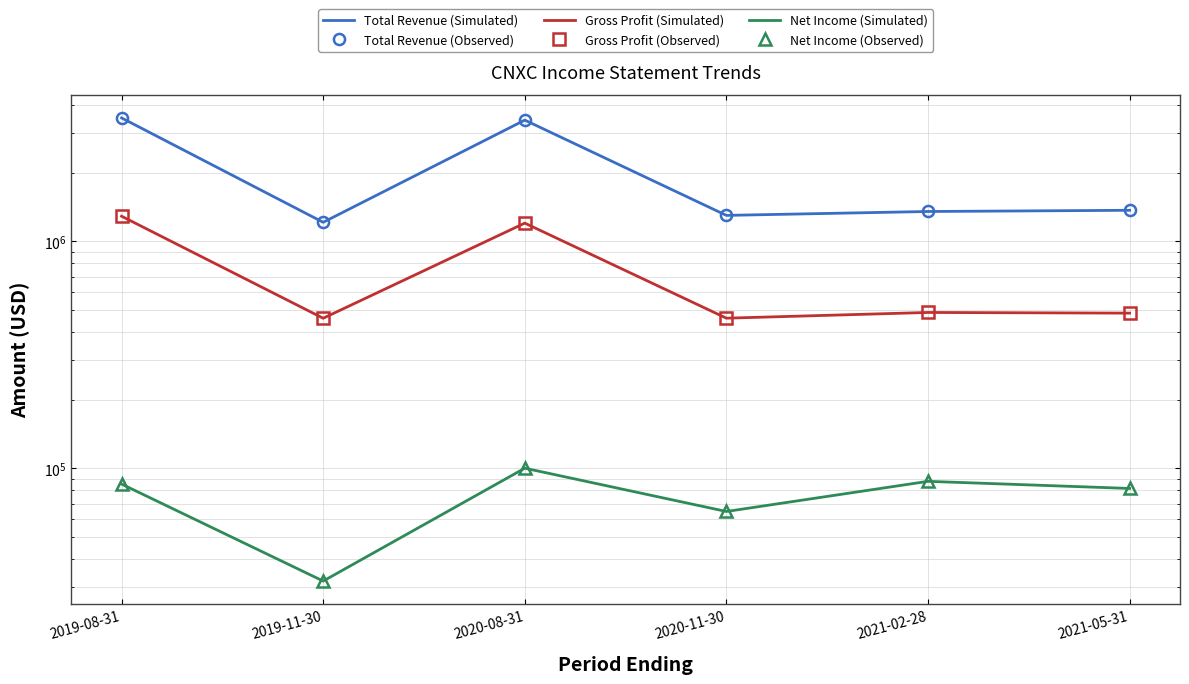

In Net Income (Simulated), how many points are higher than both neighbors (excluding endpoints)?

2